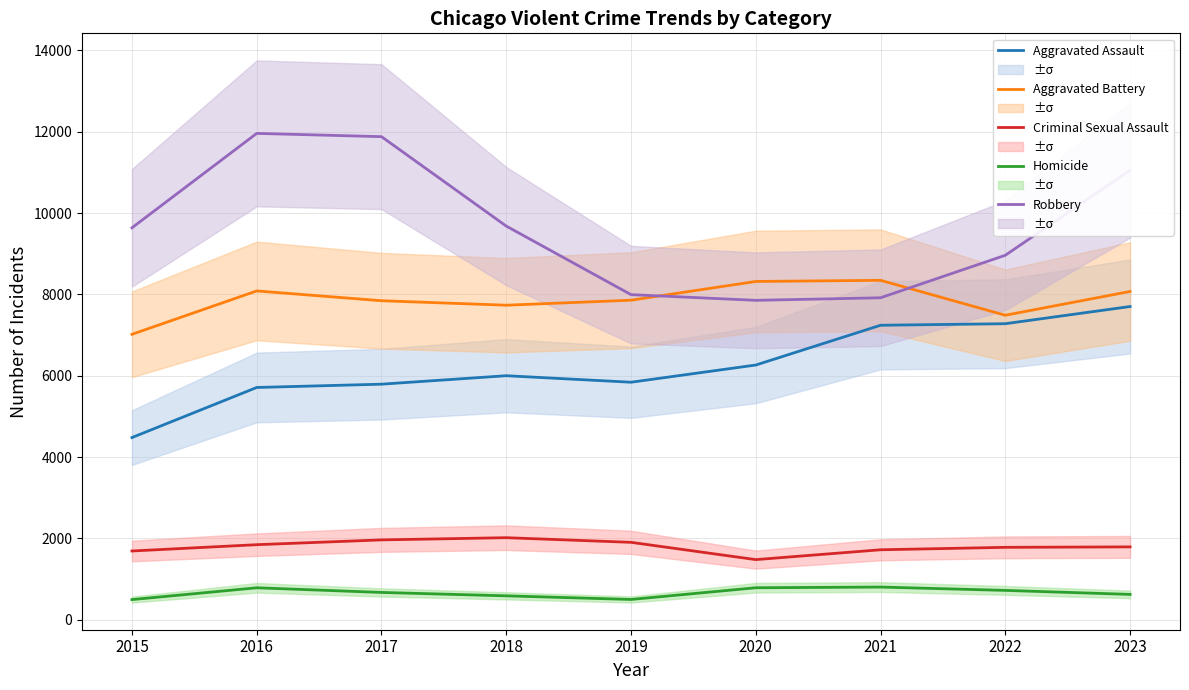

How many distinct data groups are displayed?

5